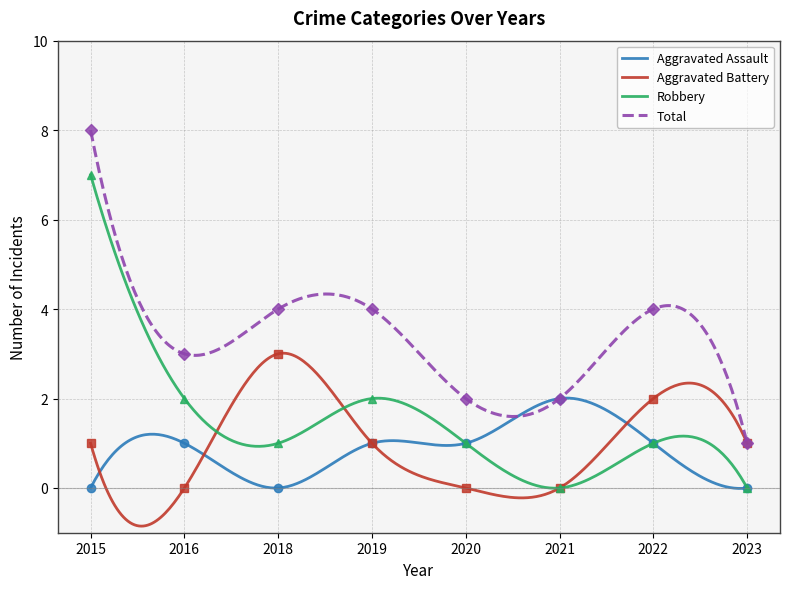

True or false: Total has a value of 4 at 2018.

True